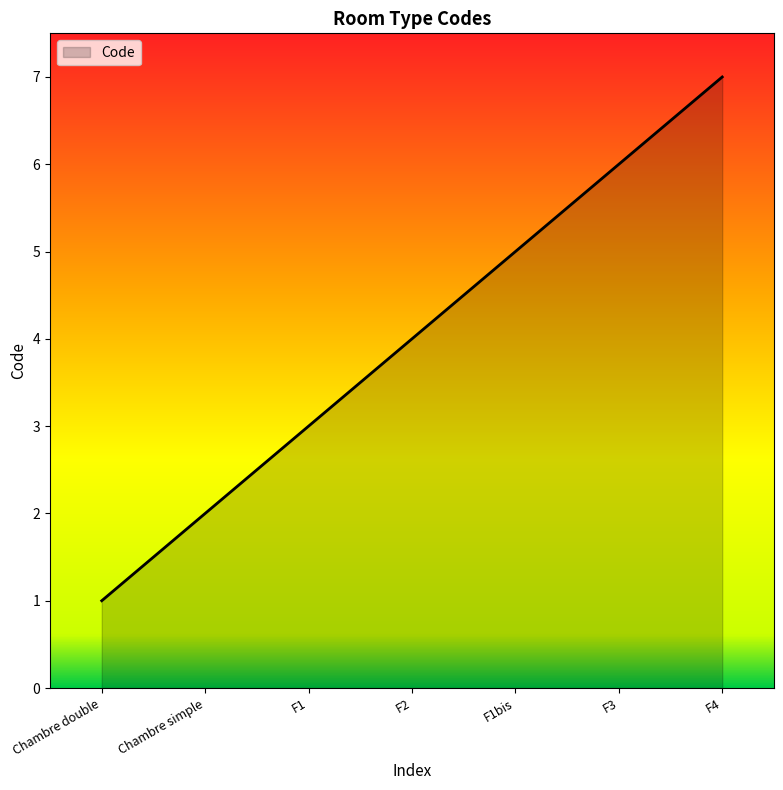

What is the minimum value shown in the chart?

1.0